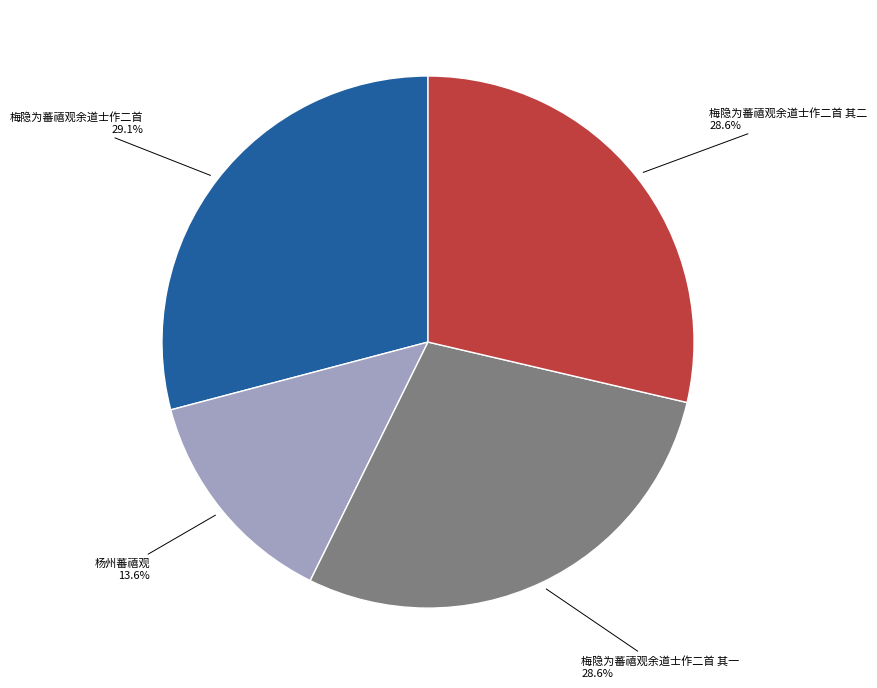

Does any single category account for the majority?

No